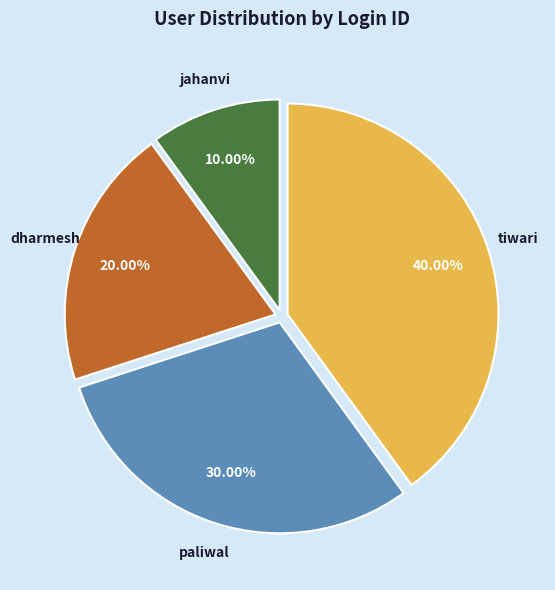

Rank the categories by value from highest to lowest.

tiwari, paliwal, dharmesh, jahanvi